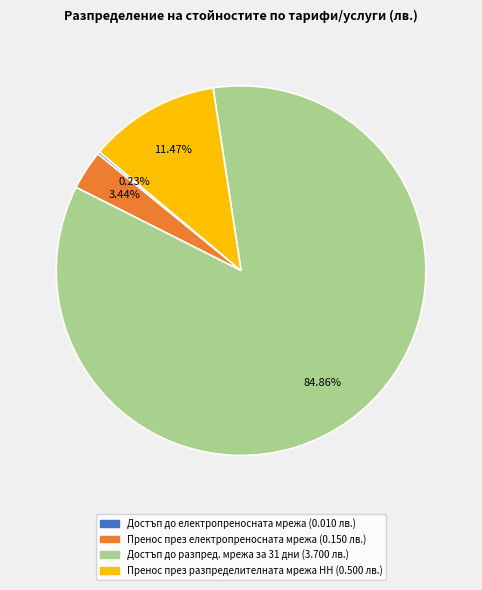

What portion of the pie excludes Пренос през електропреносната мрежа?

96.6%